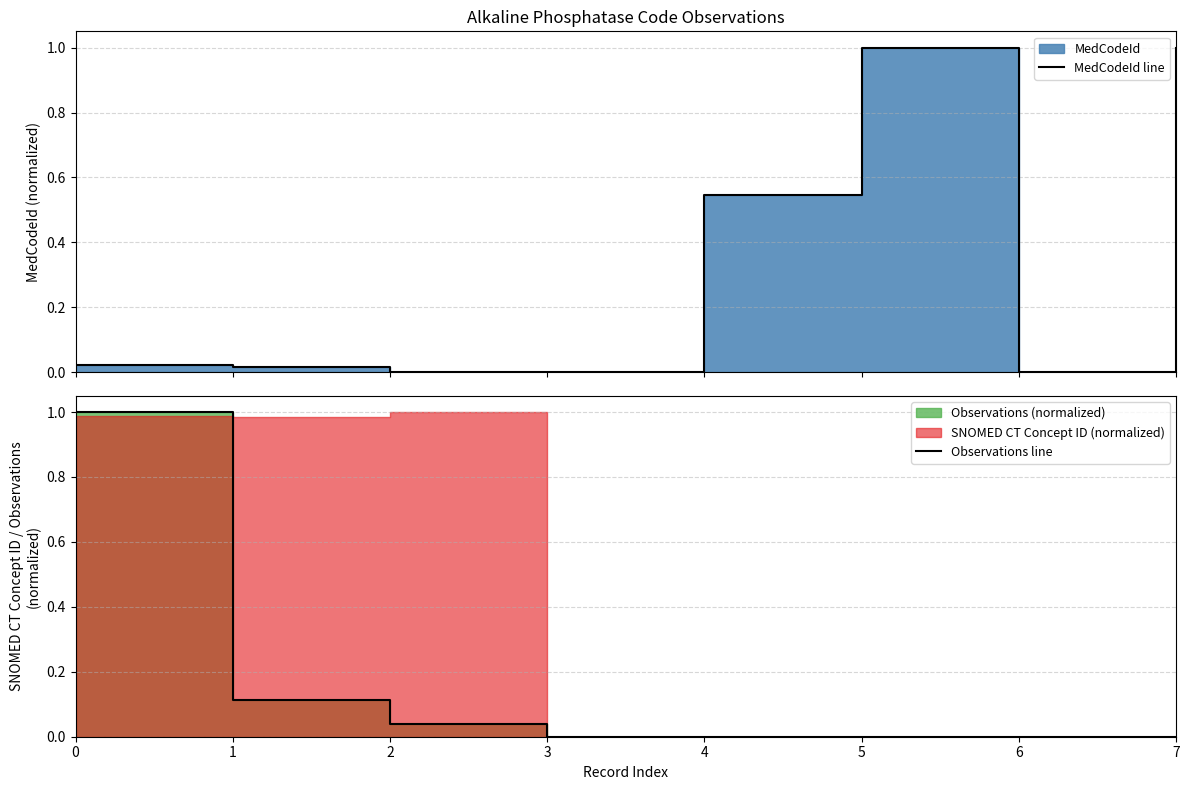

True or false: MedCodeId line and Observations line intersect in this chart.

True